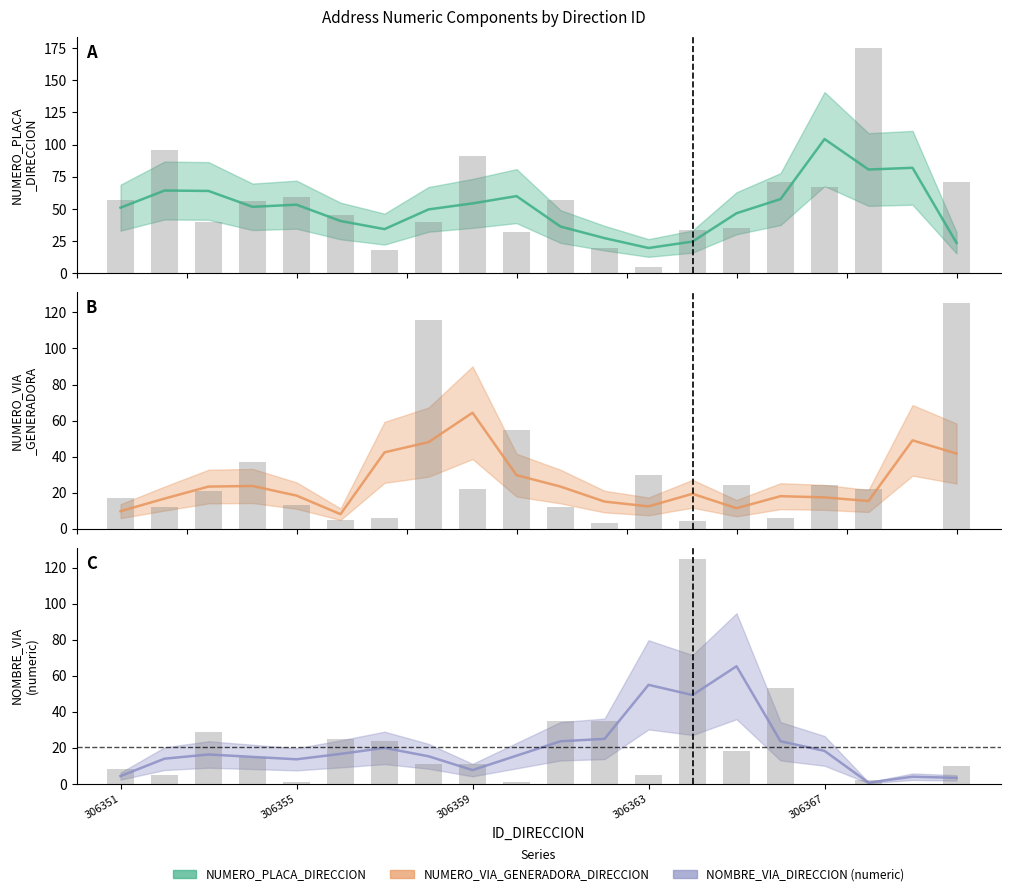

The value of NOMBRE_VIA_DIRECCION at 306363 is 2. True or false?

False